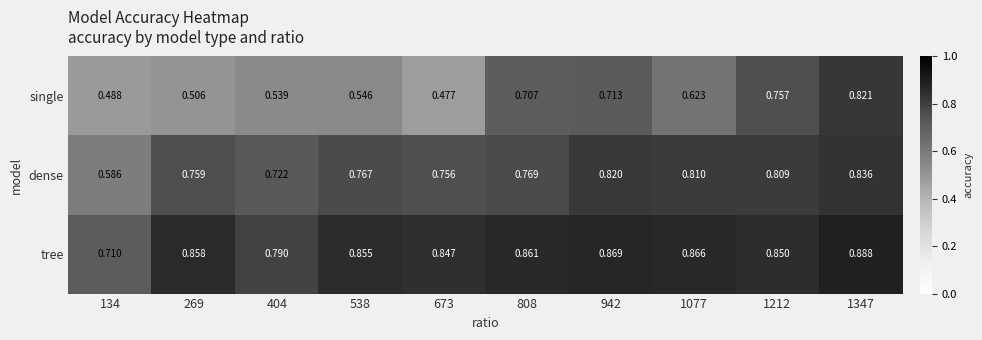

Which series has the widest spread of values?

single